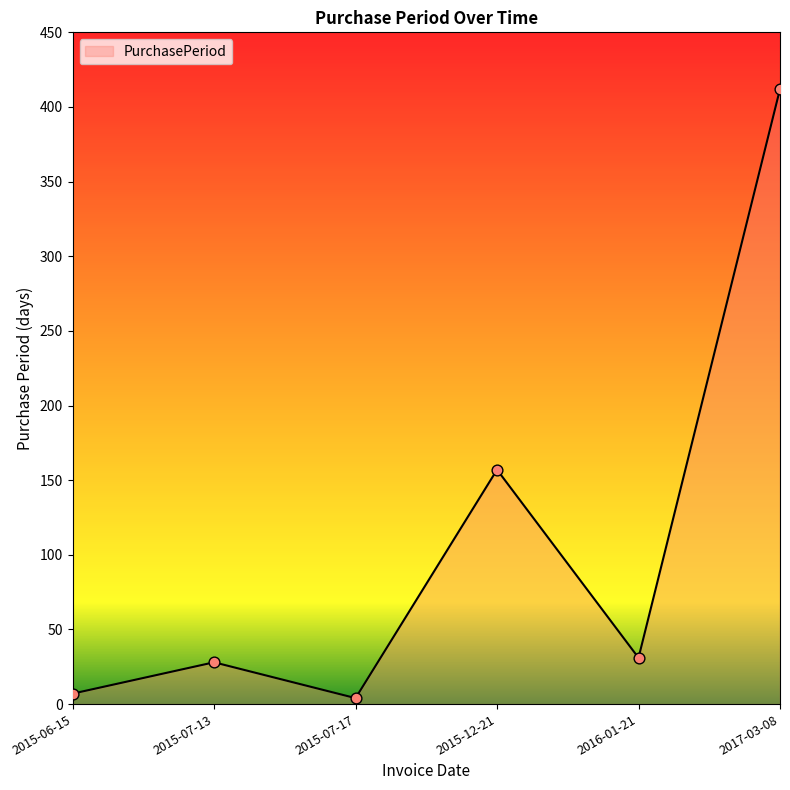

Which has a higher value, 2015-12-21 or 2016-01-21?

2015-12-21